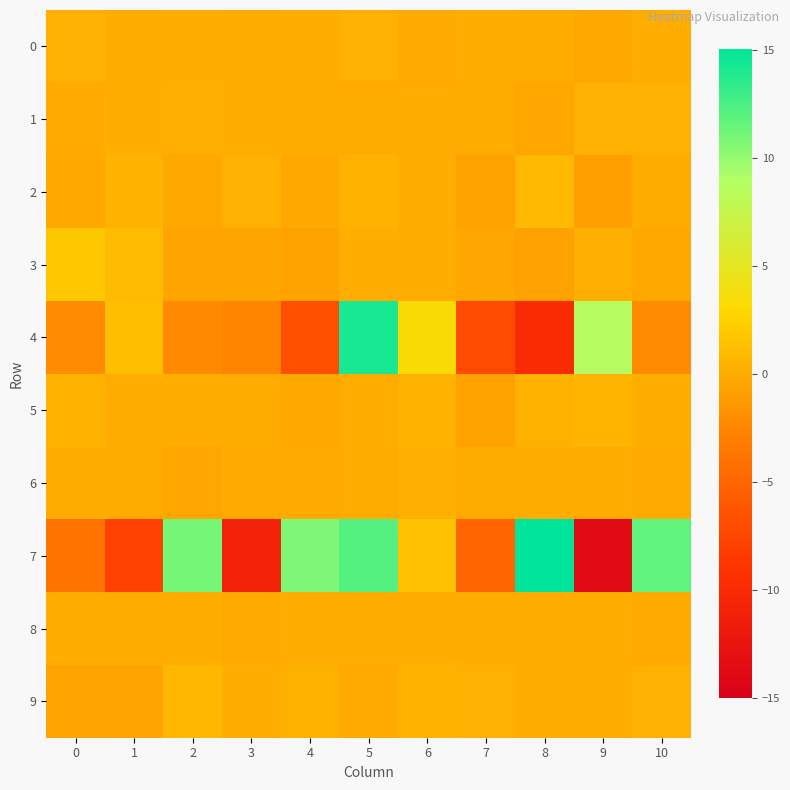

Which series has the largest total across all categories?

7